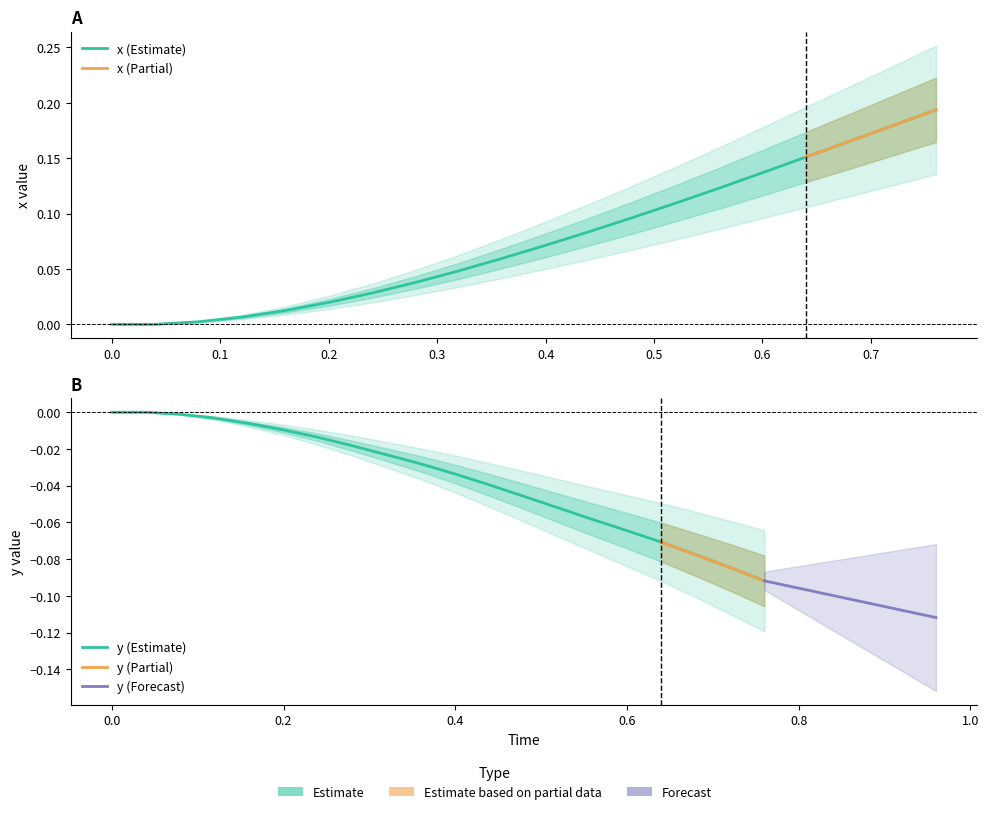

Which series has the widest spread of values?

x